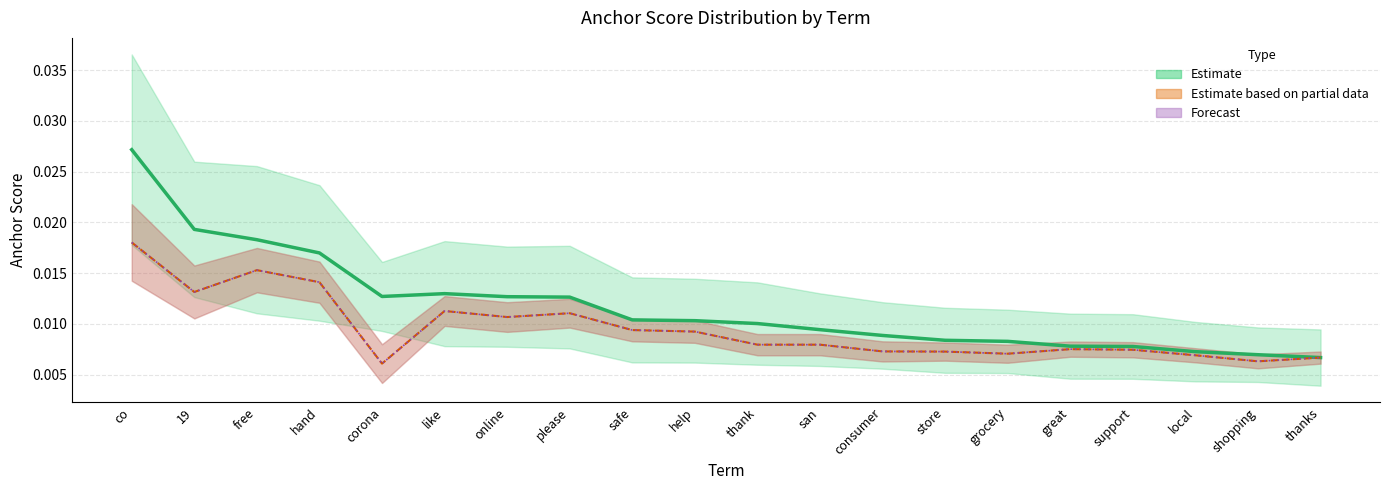

What is the label of the 20th point from the right?

co